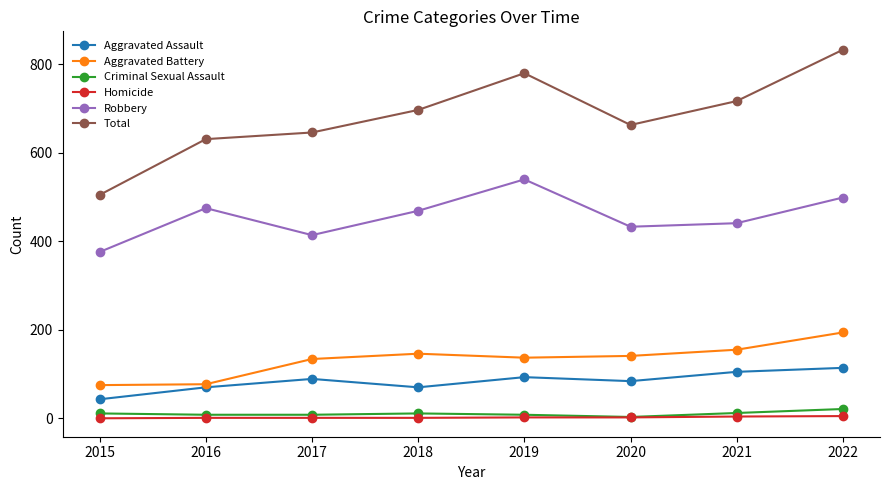

True or false: Total has a value of 505 at 2015.

True